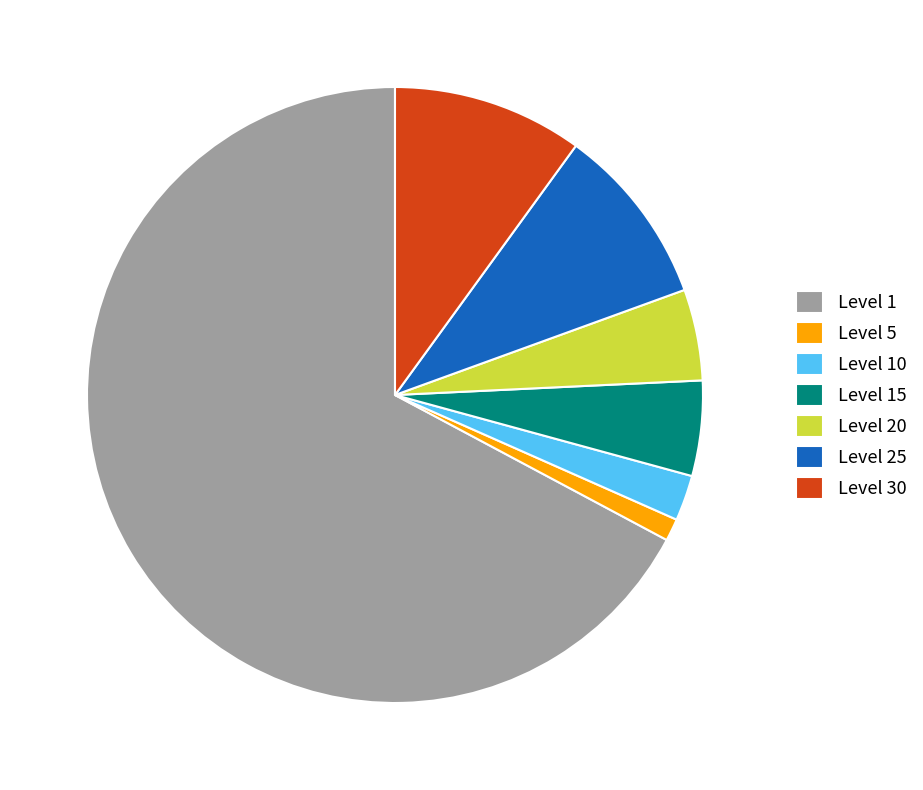

Which slice is the largest?

Level 1